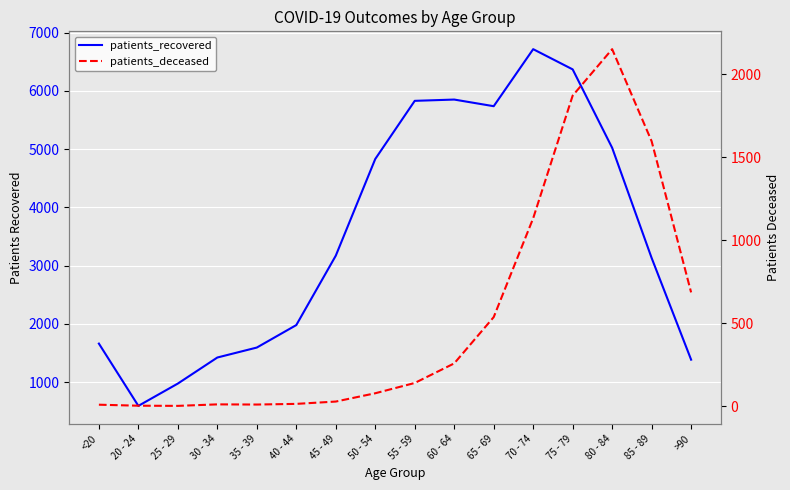

What is the label of the 4th point from the right?

75 - 79